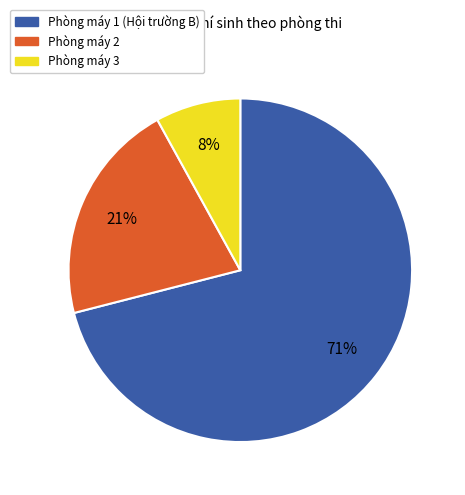

Is there any slice that represents more than half of the pie?

Yes